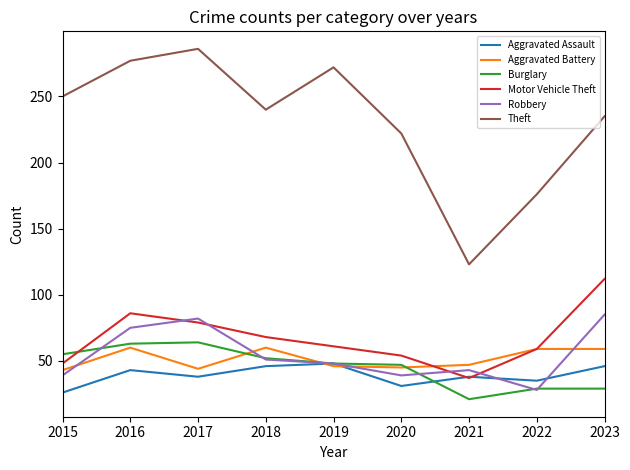

How many interior local peaks does the Motor Vehicle Theft series have?

1